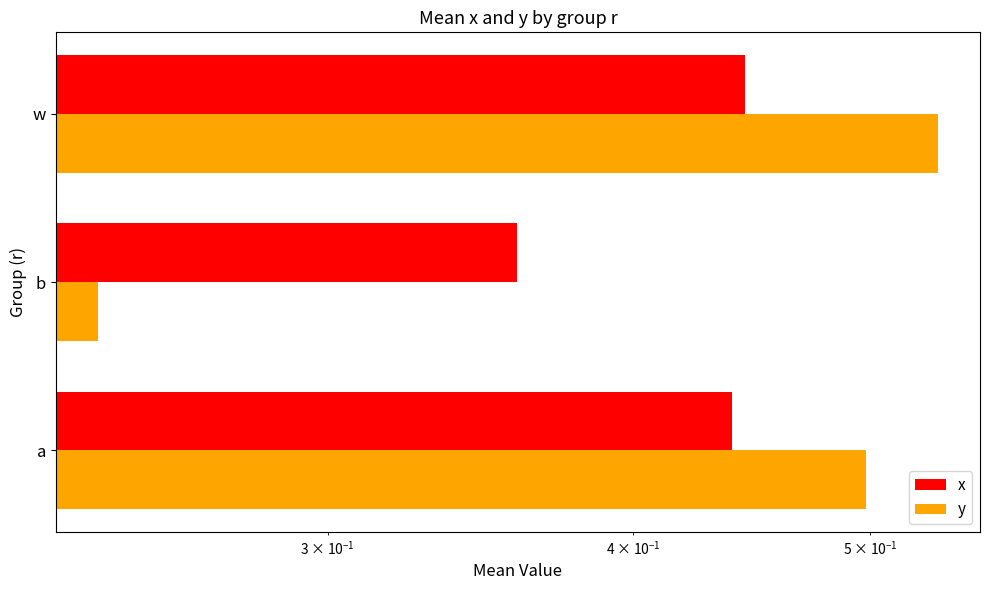

Reading left to right, extract all data points from this chart.

x: 0.4	0.4	0.4
y: 0.5	0.2	0.5